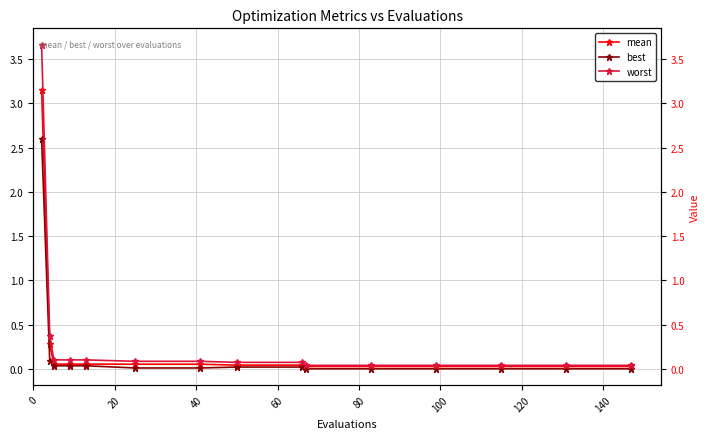

Rank the series by their maximum value, from lowest to highest.

best, mean, worst